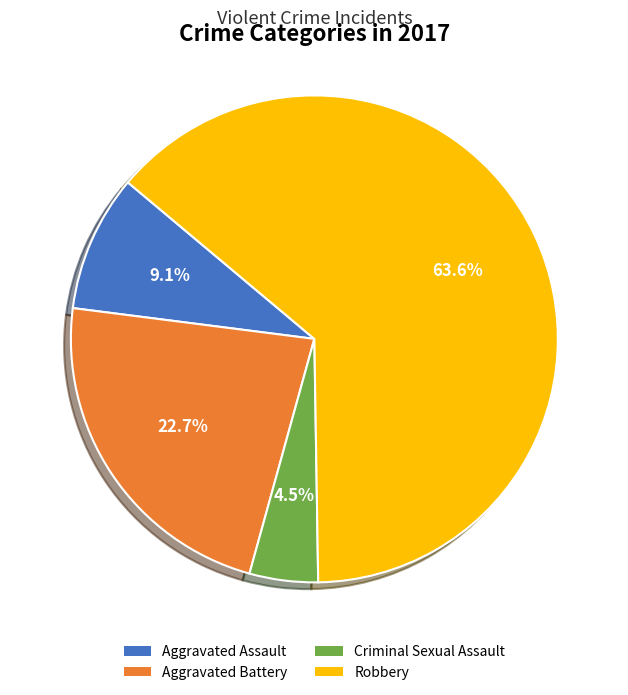

Which category has the smallest portion of the pie?

Criminal Sexual Assault